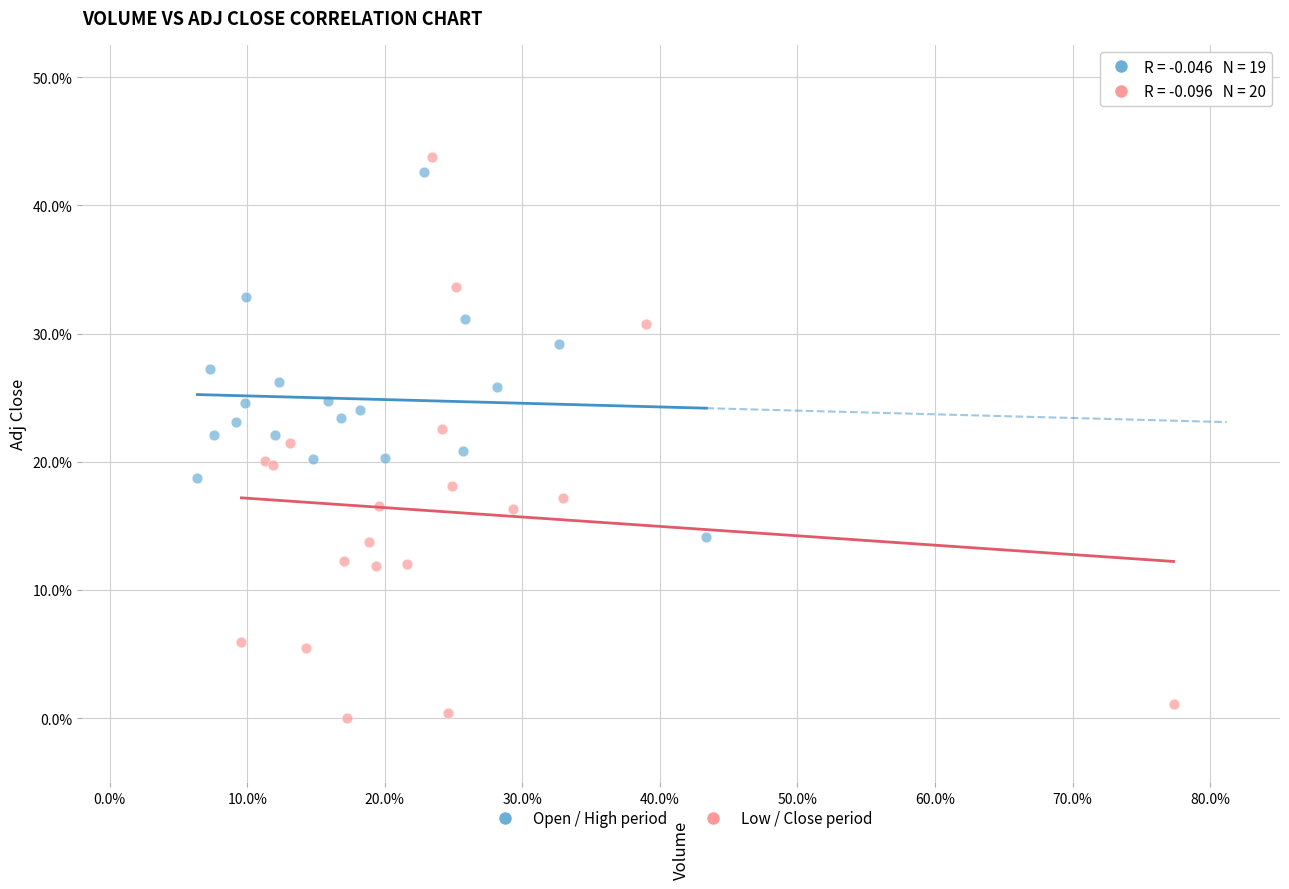

Which series has the largest Y range (max minus min)?

Low / Close period